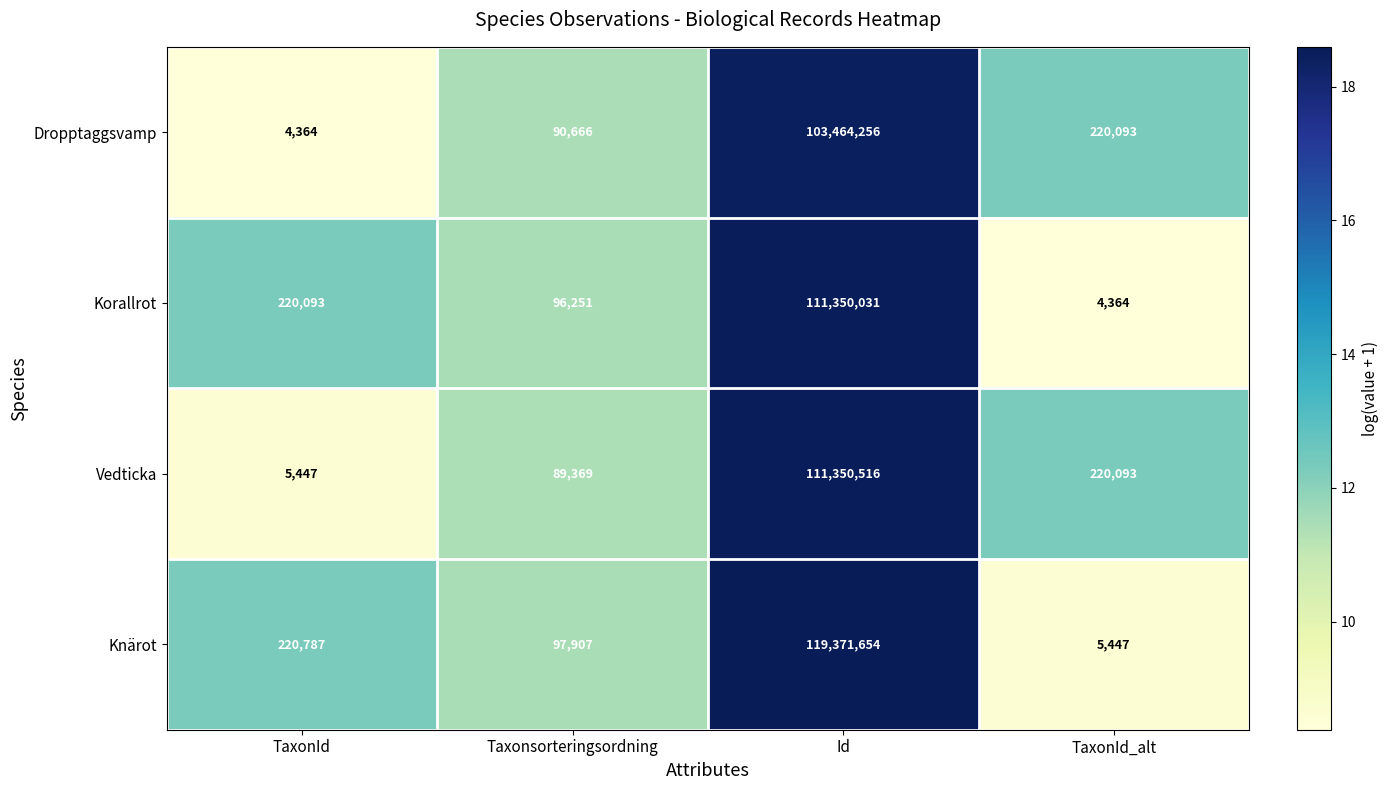

Which category has the highest value across all series?

Id